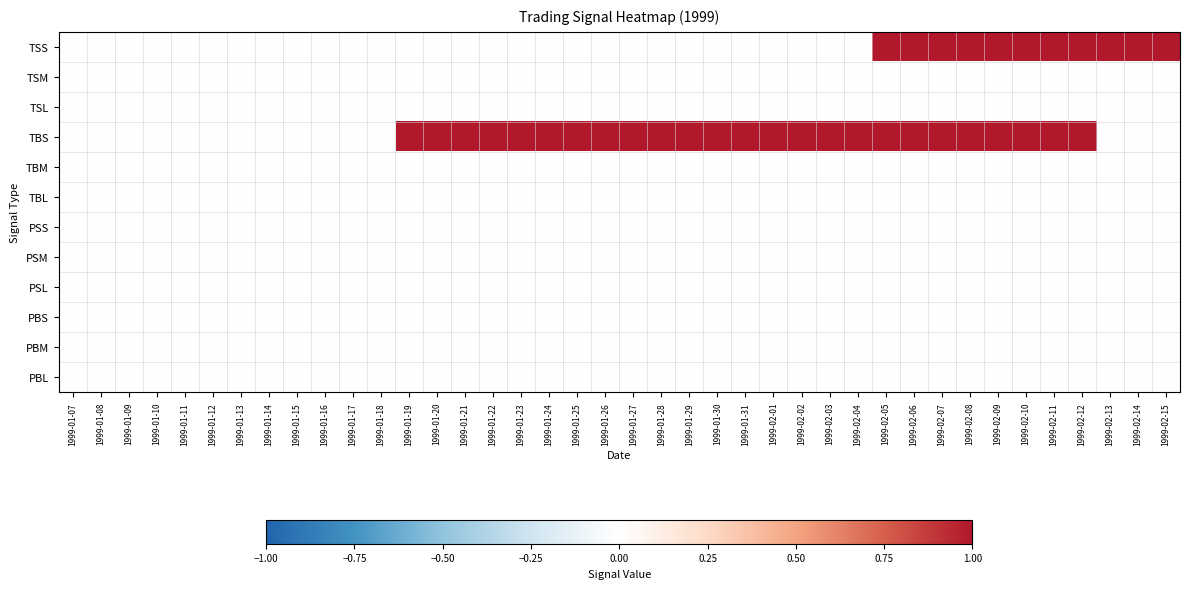

How many positive values does the TSS series have?

11